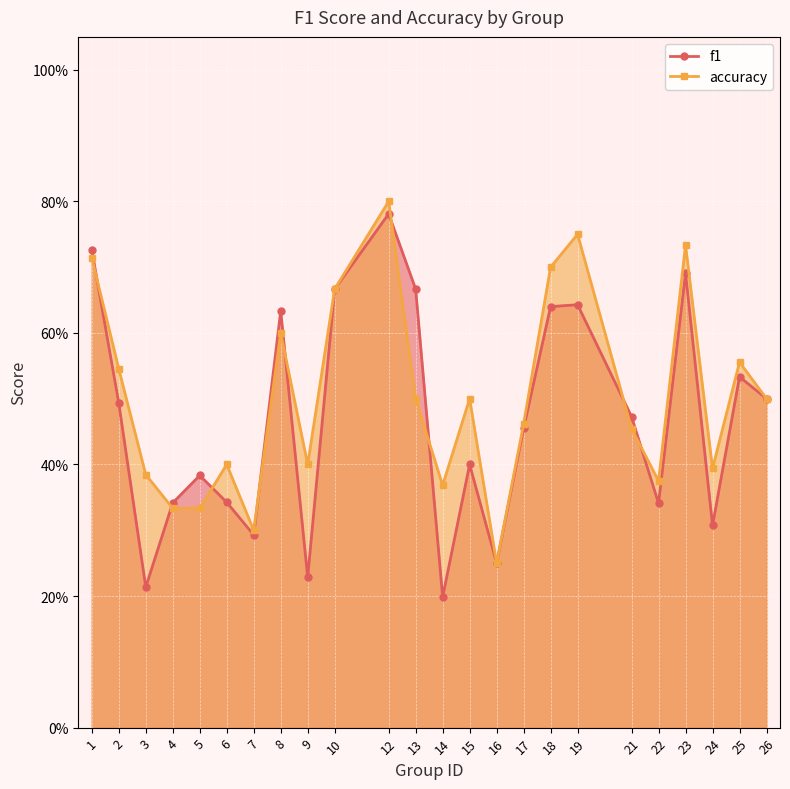

Rank the categories by accuracy value from lowest to highest.

16, 7, 4, 5, 14, 22, 3, 24, 6, 9, 21, 17, 13, 15, 26, 2, 25, 8, 10, 18, 1, 23, 19, 12